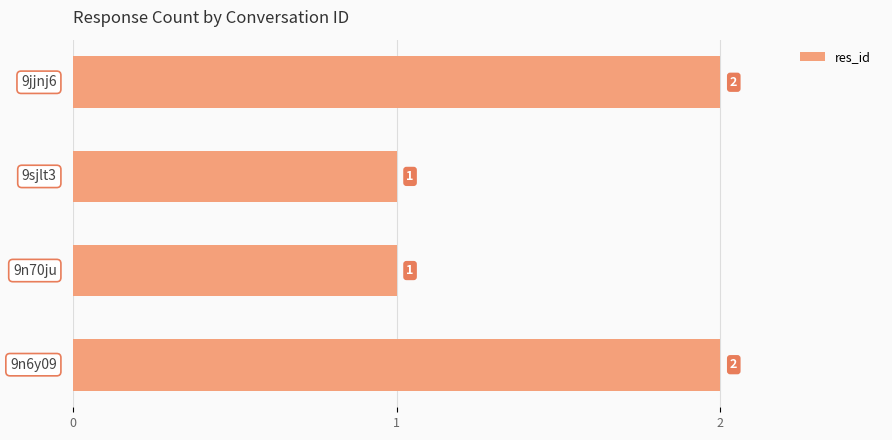

Does the chart contain stacked bars?

No